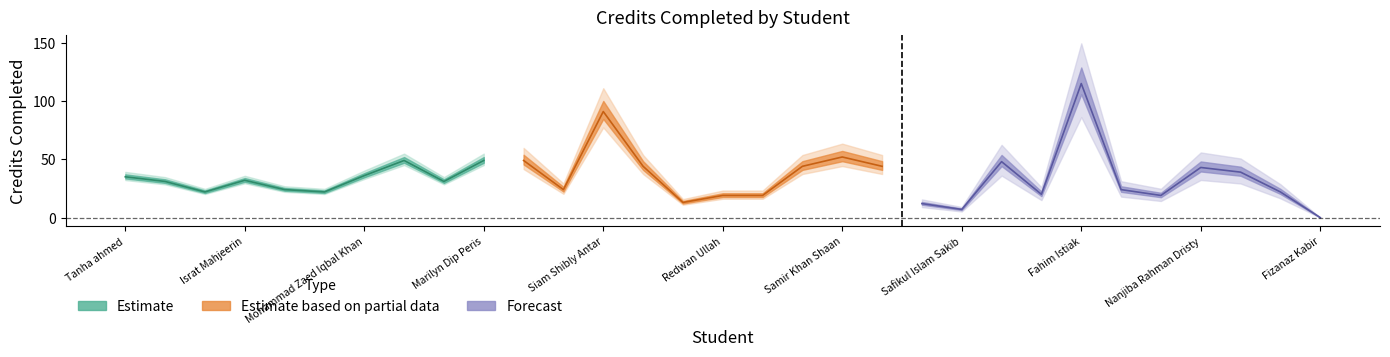

Reading right to left, list all the values displayed in this chart.

0	22	39	43	19	24	115	20	48	7	12	44	52	44	19	19	13	44	91	24	49	49	31	49	36	22	24	32	22	31	35